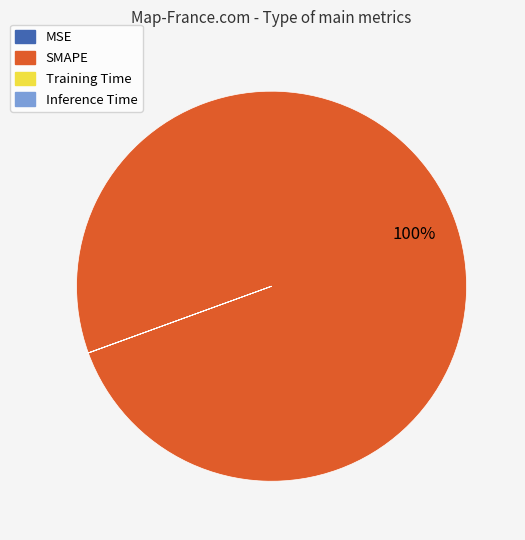

The SMAPE slice represents 94% of the pie. True or false?

False